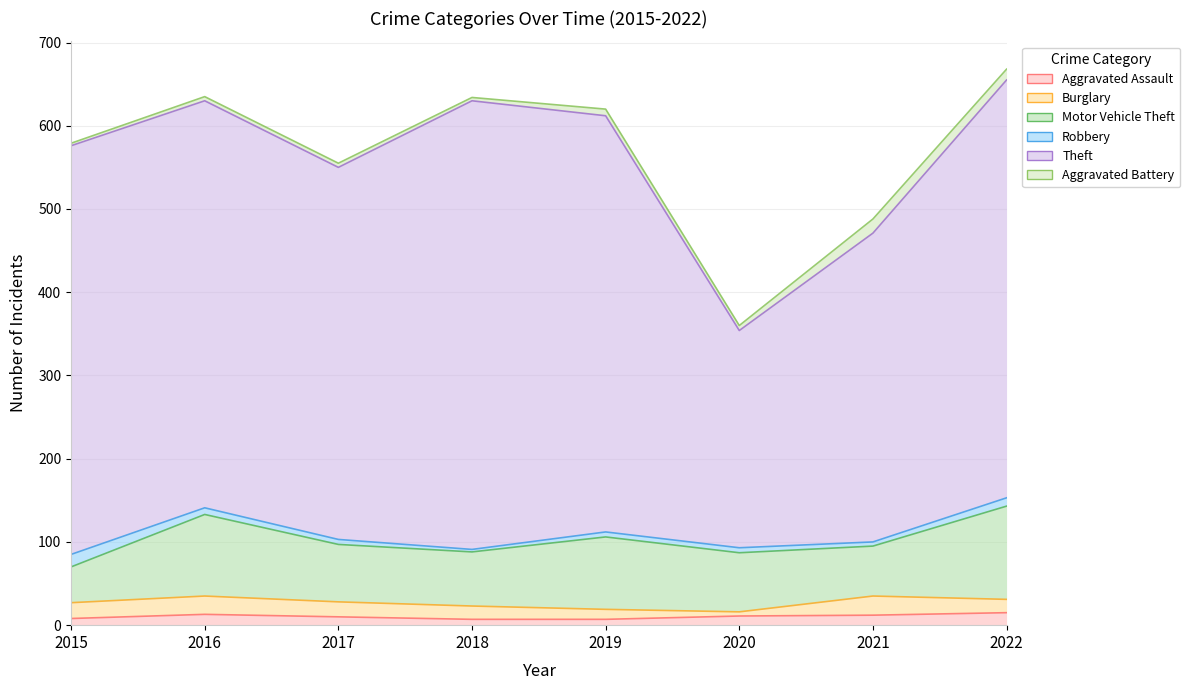

How many values in the Burglary series exceed 18?

3